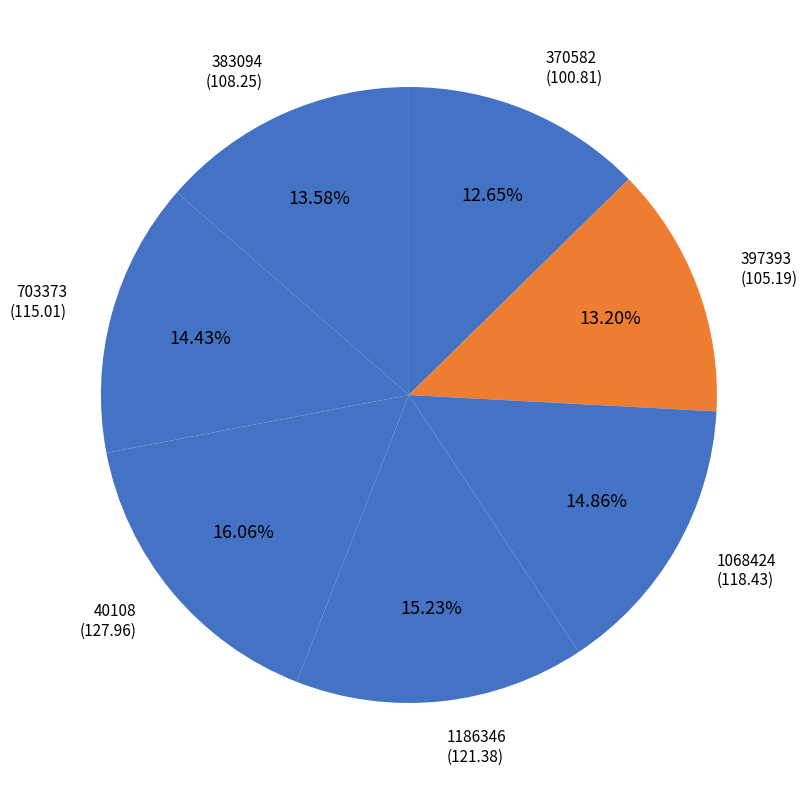

Does 1068424 represent more than half of the total?

No